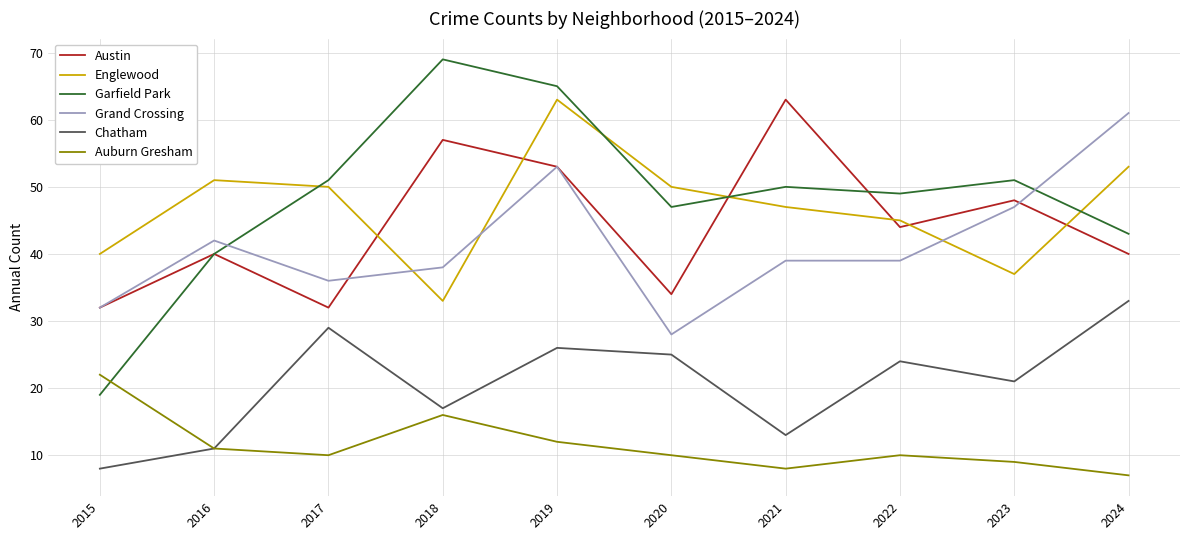

Is the value of Auburn Gresham at 2023 greater than the value of Chatham at 2019?

No